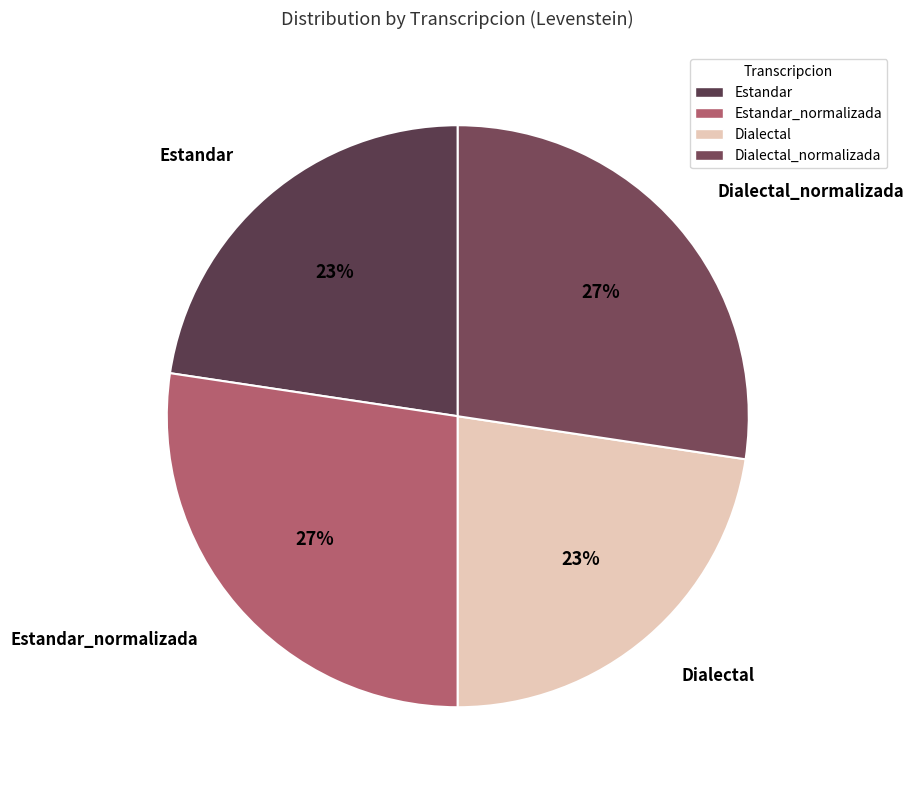

To the nearest percent, what is the combined percentage of Estandar and Estandar_normalizada?

50%